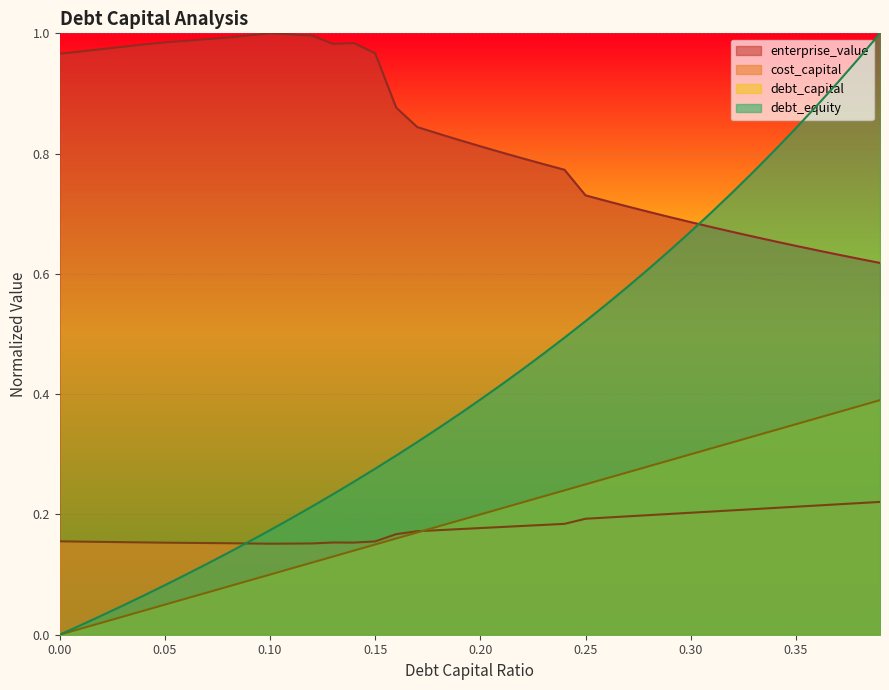

True or false: cost_capital and enterprise_value cross at least once.

False